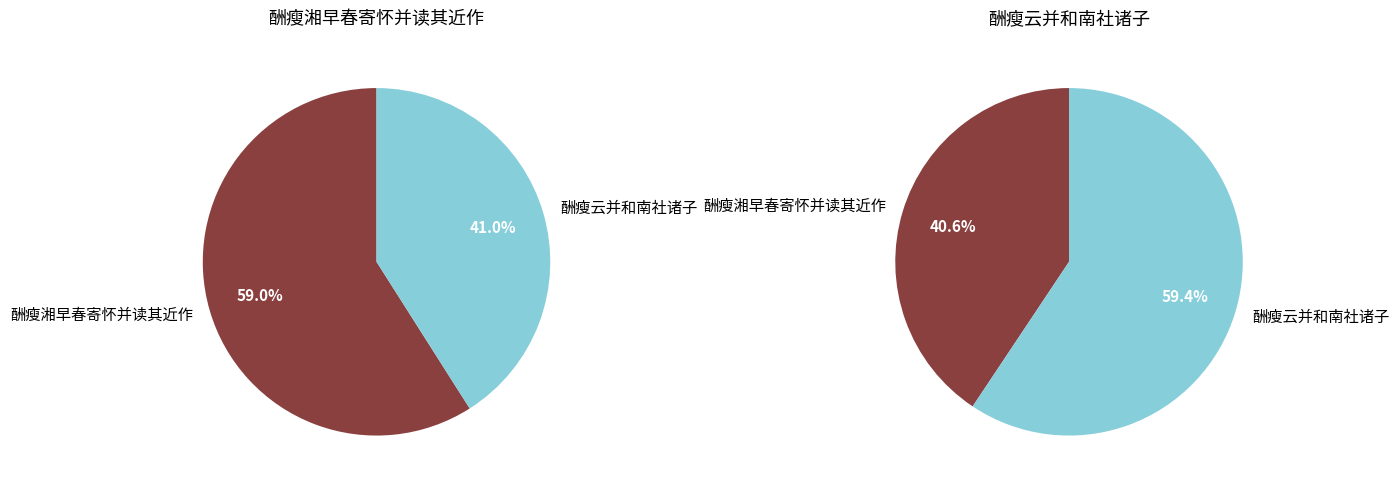

Combined, what portion of the pie is 酬瘦云并和南社诸子 and 酬瘦湘早春寄怀并读其近作?

100.0%